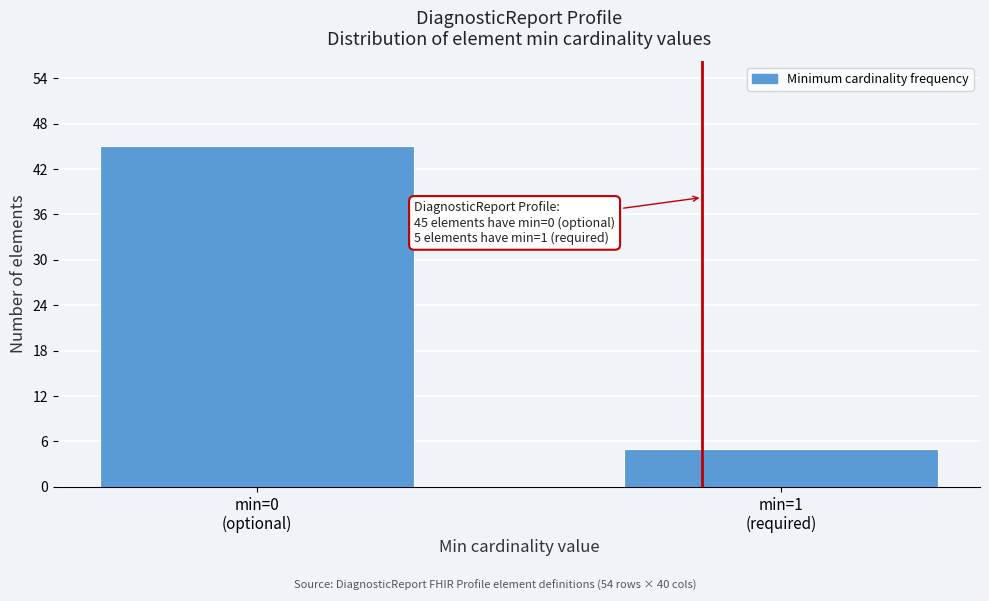

Reading left to right, extract all data points from this chart.

45	5